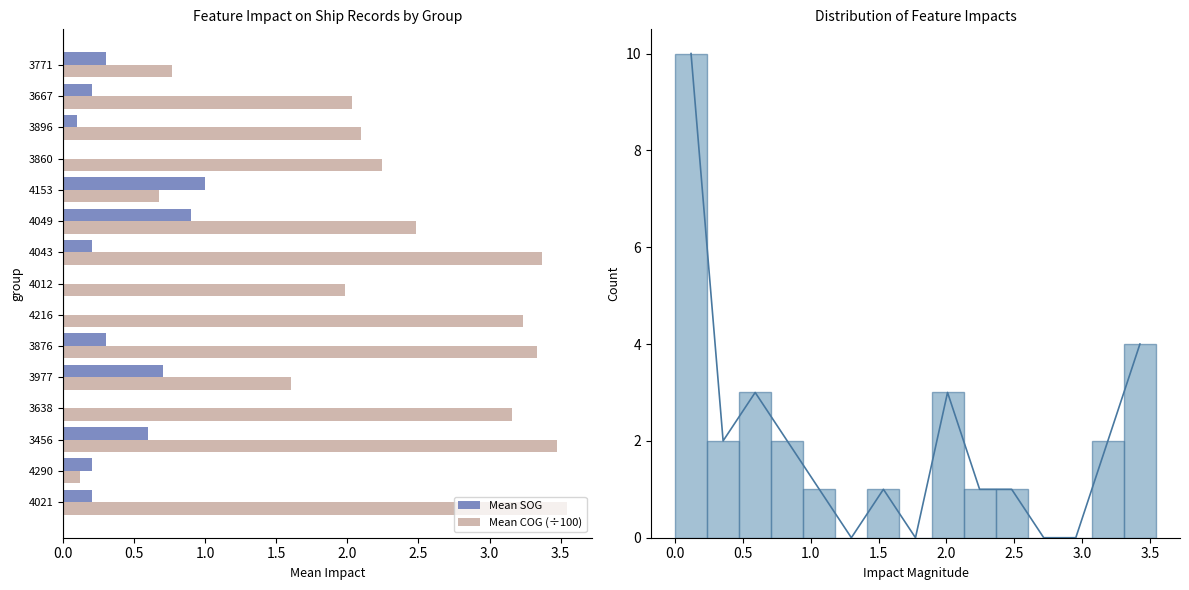

How many values in the Distribution series are below 1?

4